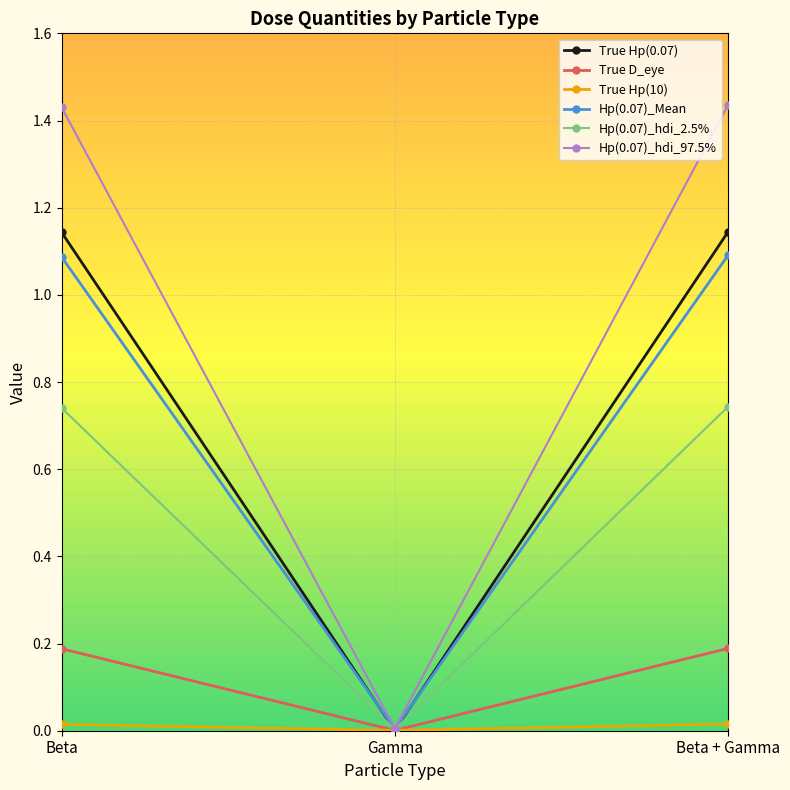

Which series has the largest range (max minus min)?

Hp(0.07)_hdi_97.5%